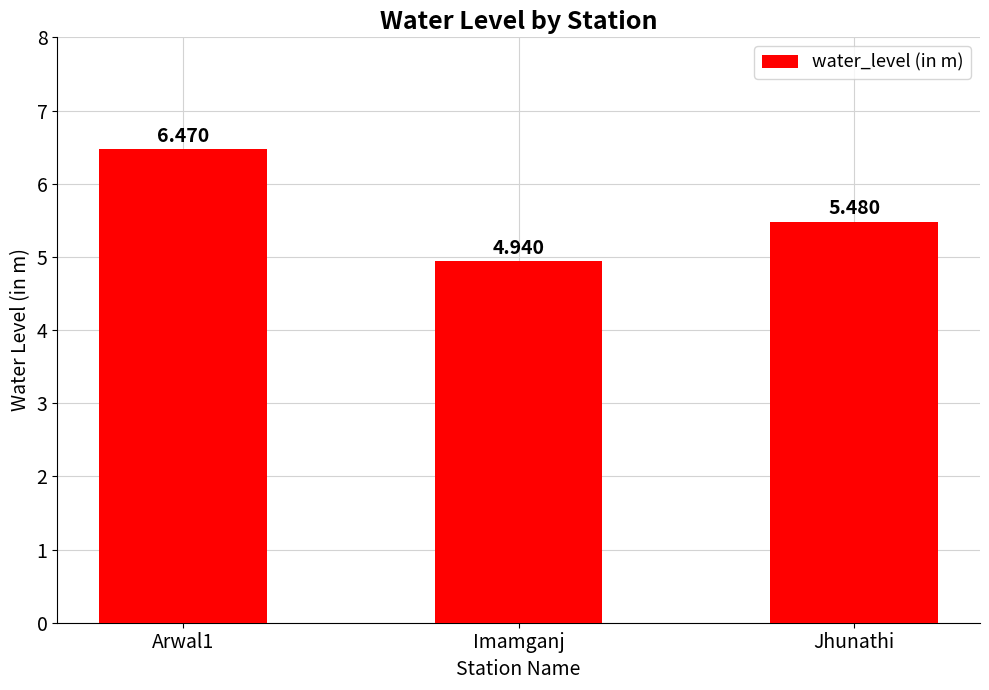

What is the label of the 1st bar from the right?

Jhunathi